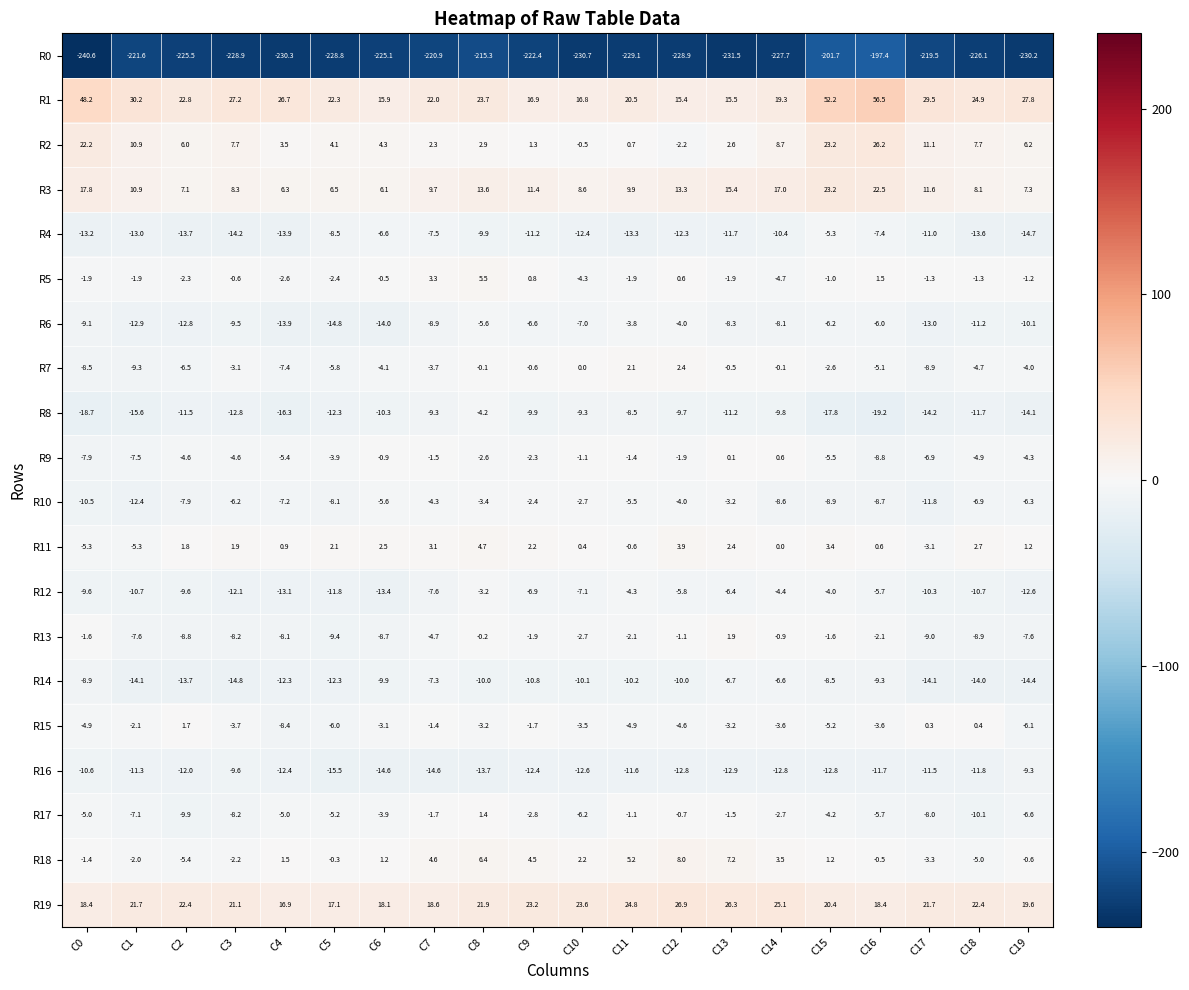

Which label corresponds to the smallest value in the chart?

C0